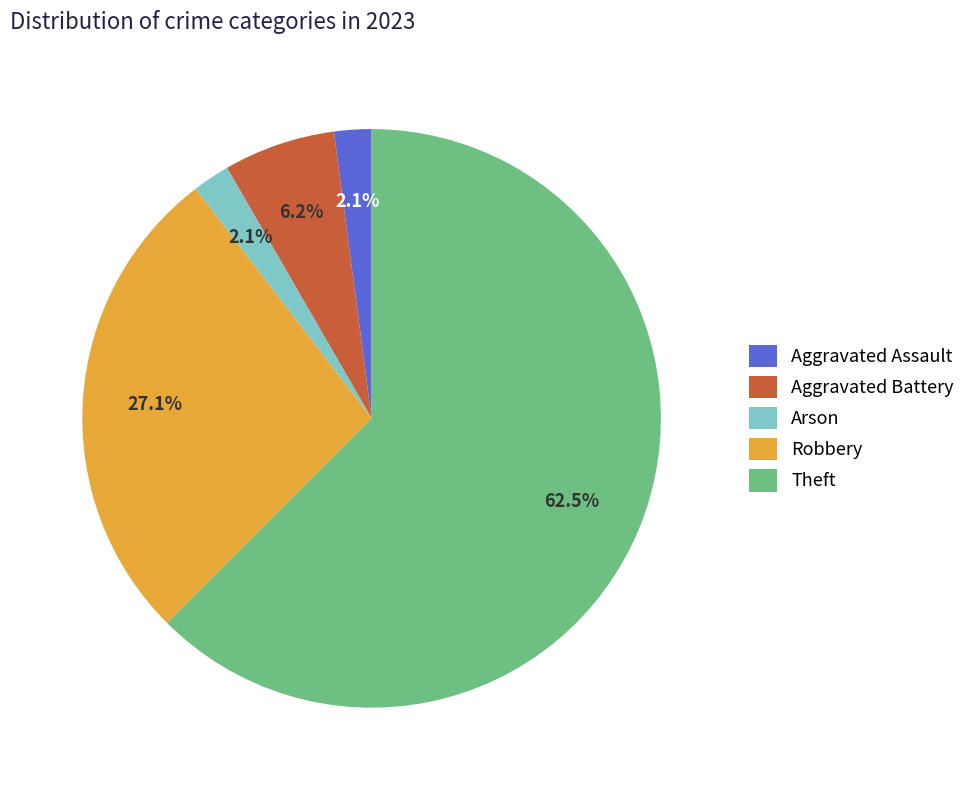

To the nearest percent, what is the average slice percentage?

20%